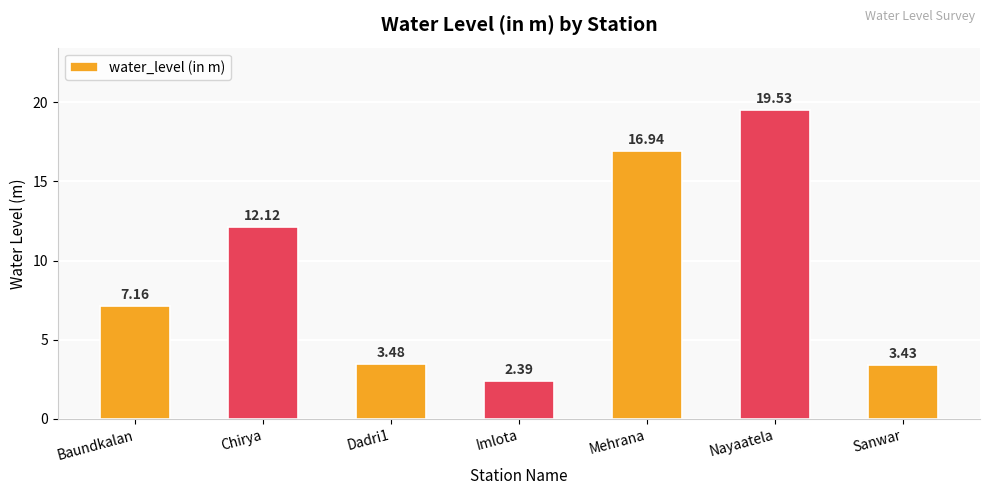

What is the smallest value displayed?

2.4